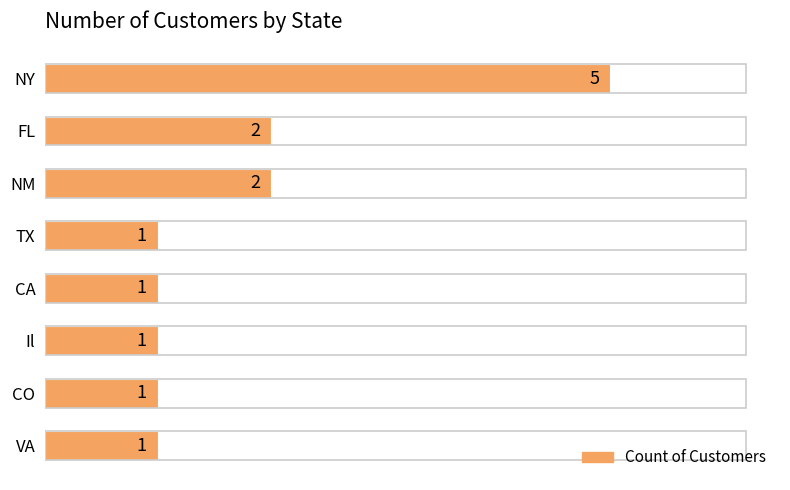

Which has a higher value, CA or FL?

FL